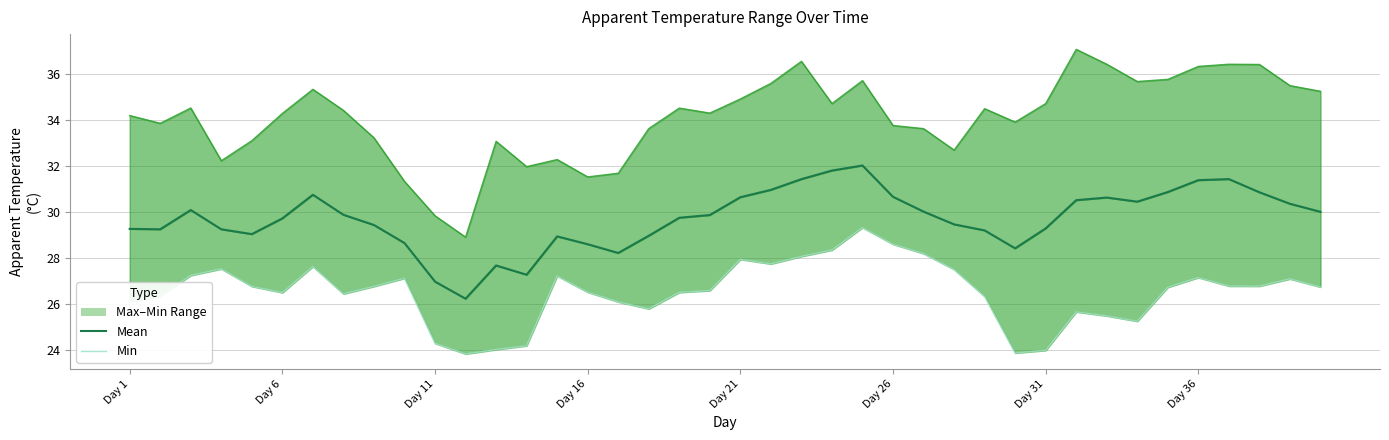

What is the value of the apparent_temperature_min point at the 25th from the left?

29.3